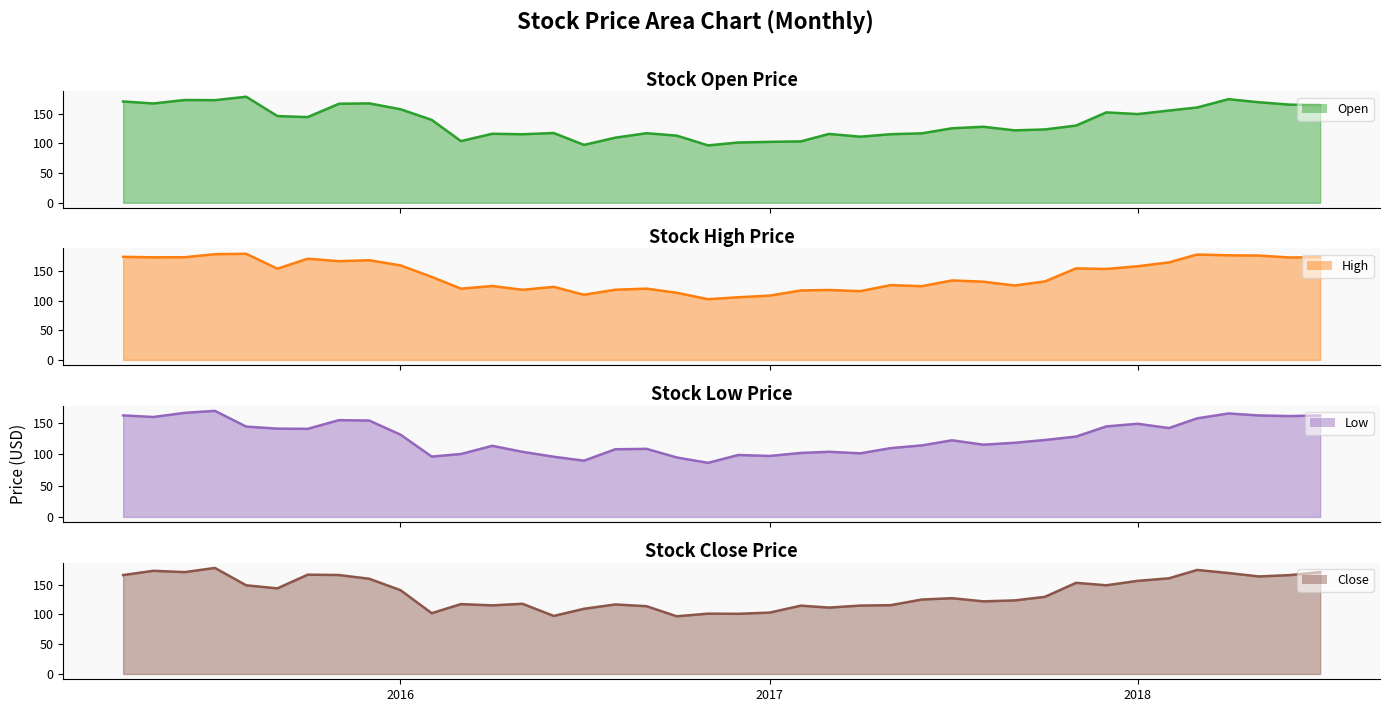

What is the minimum value shown in the chart?

86.6